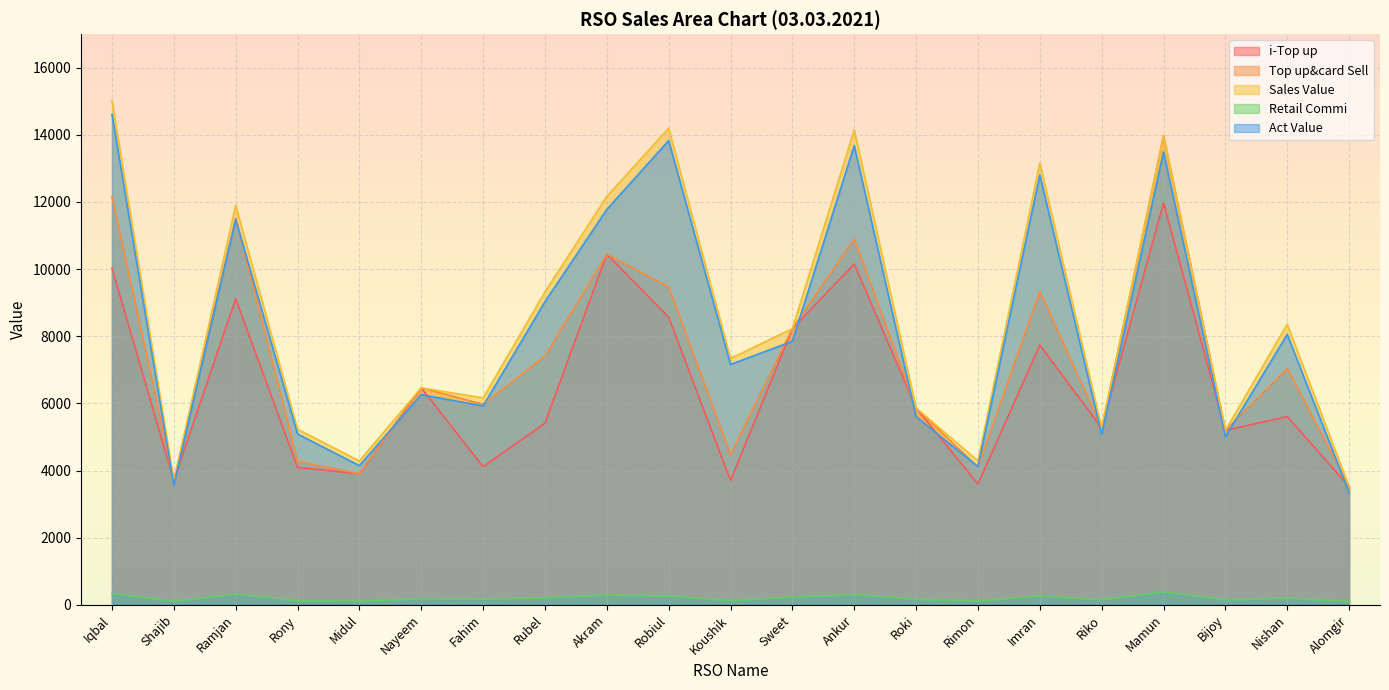

Which series has the widest spread of values?

Sales Value